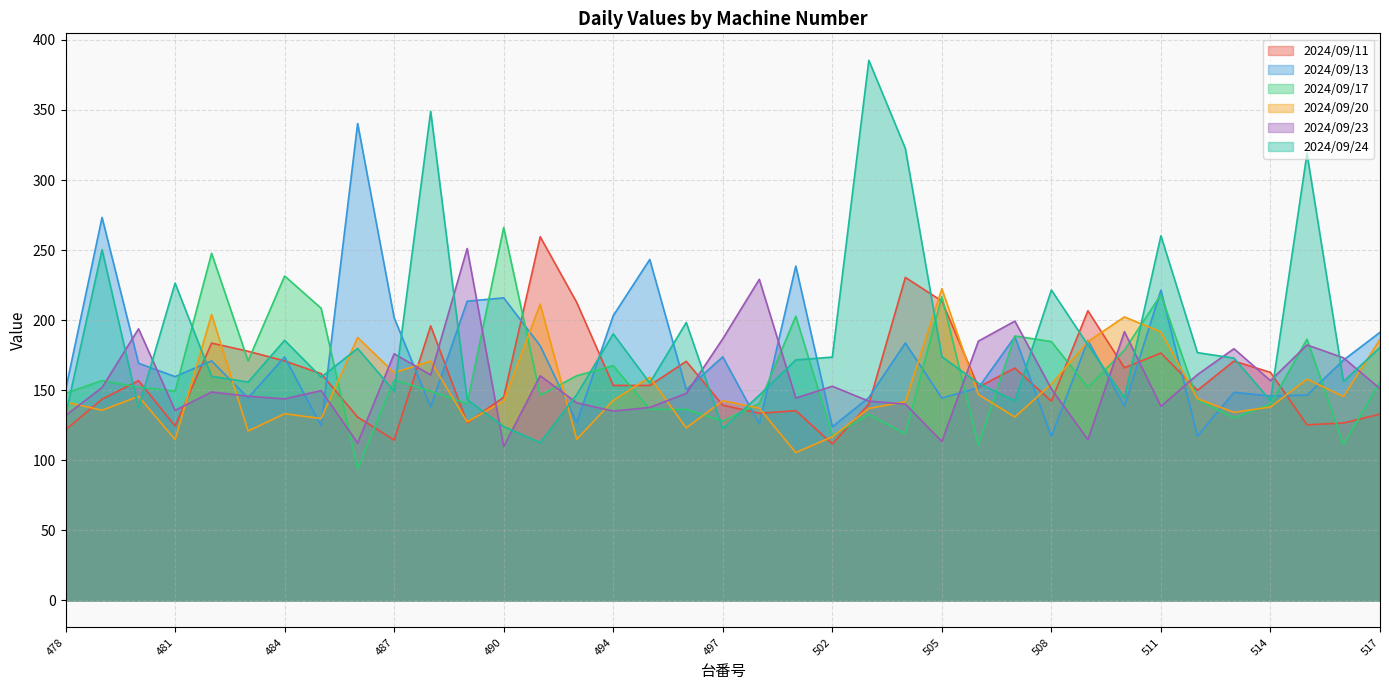

The 2024/09/23 series shows 294.1 at 516. True or false?

False